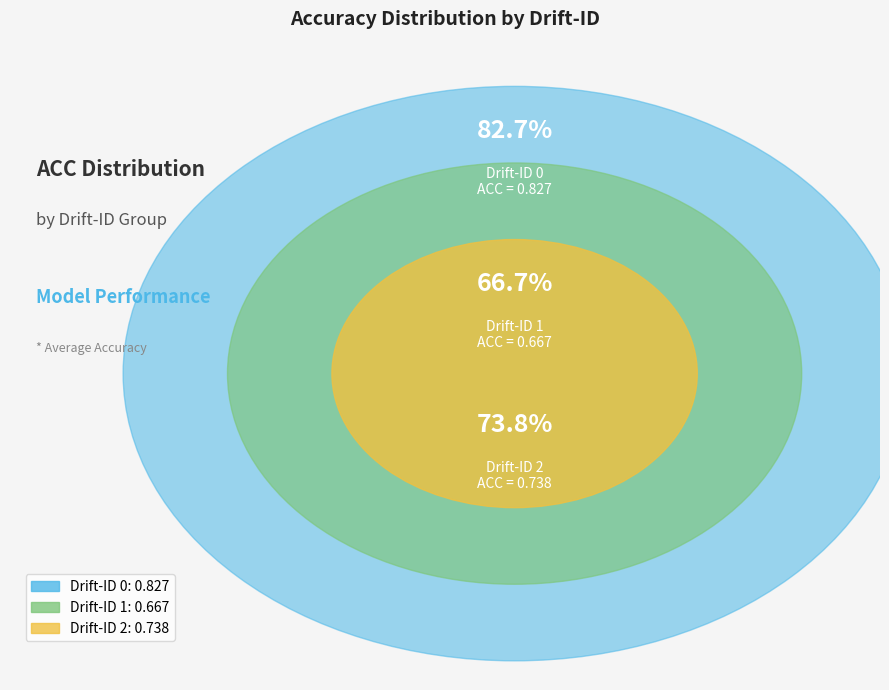

Is 0 the majority of the pie?

No